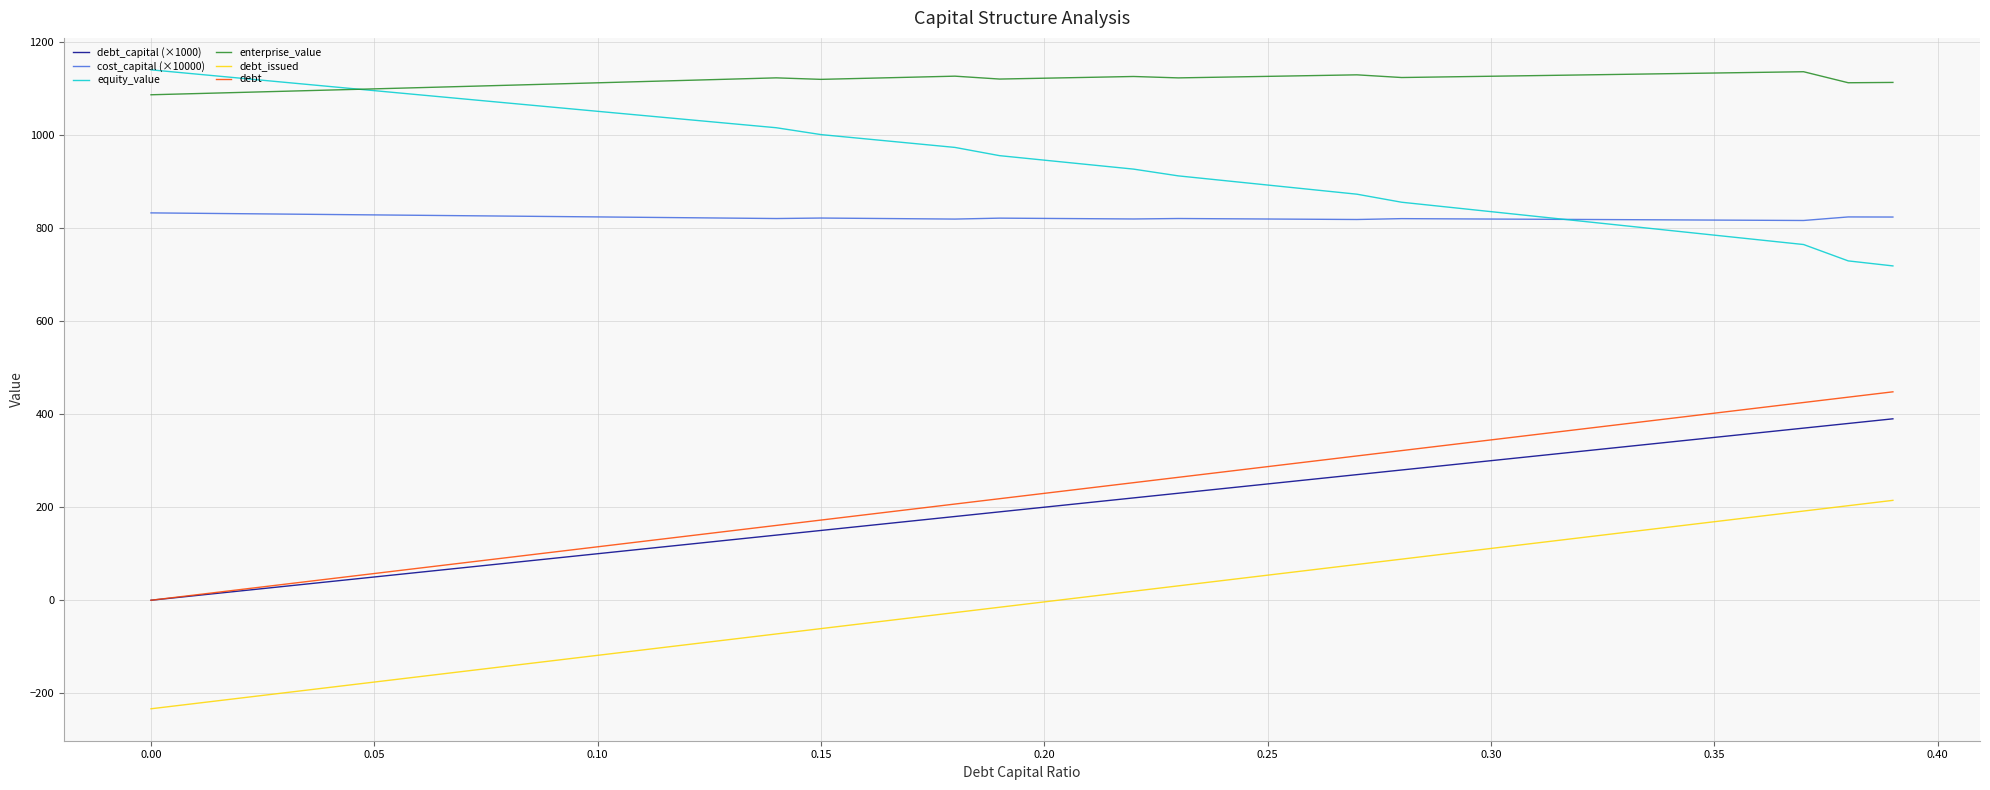

True or false: enterprise_value and cost_capital (×10000) cross at least once.

False